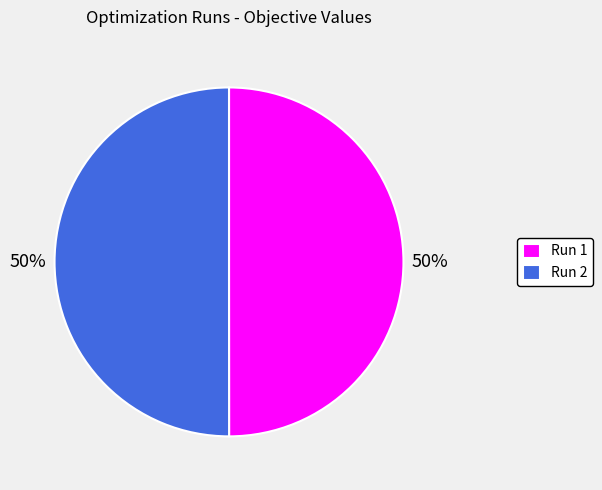

How many segments does this pie chart have?

2